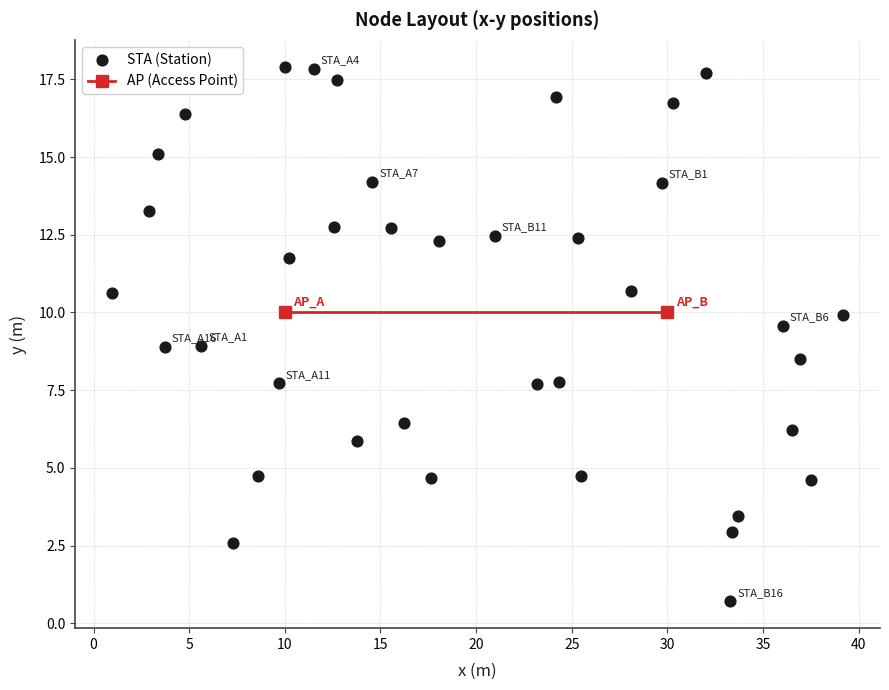

What is the range of X values (max minus min)?

38.3